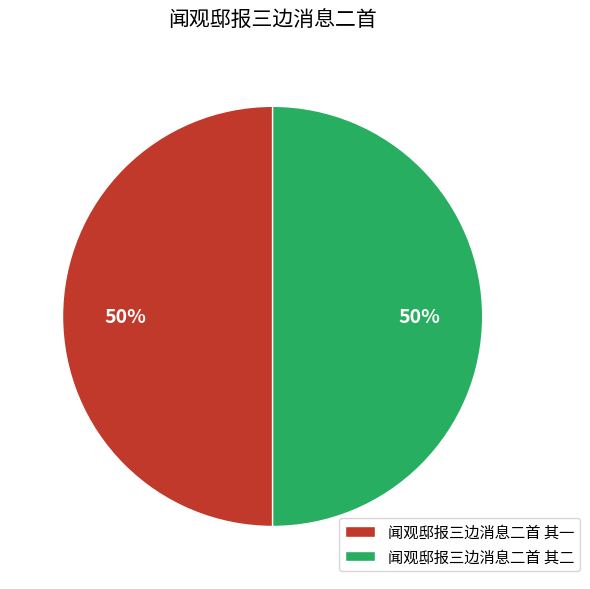

Do 闻观邸报三边消息二首 其二 and 闻观邸报三边消息二首 其一 together represent more than half of the pie?

Yes